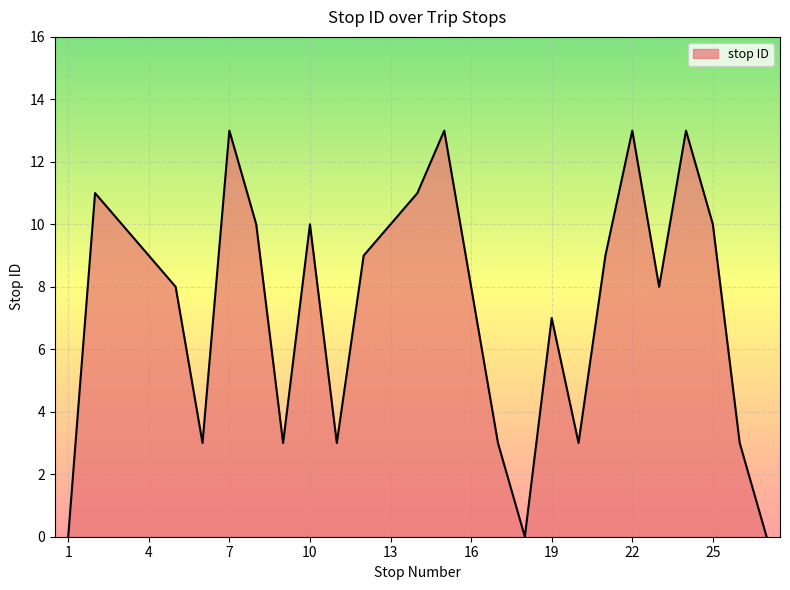

What is the difference between the maximum and second lowest values?

13